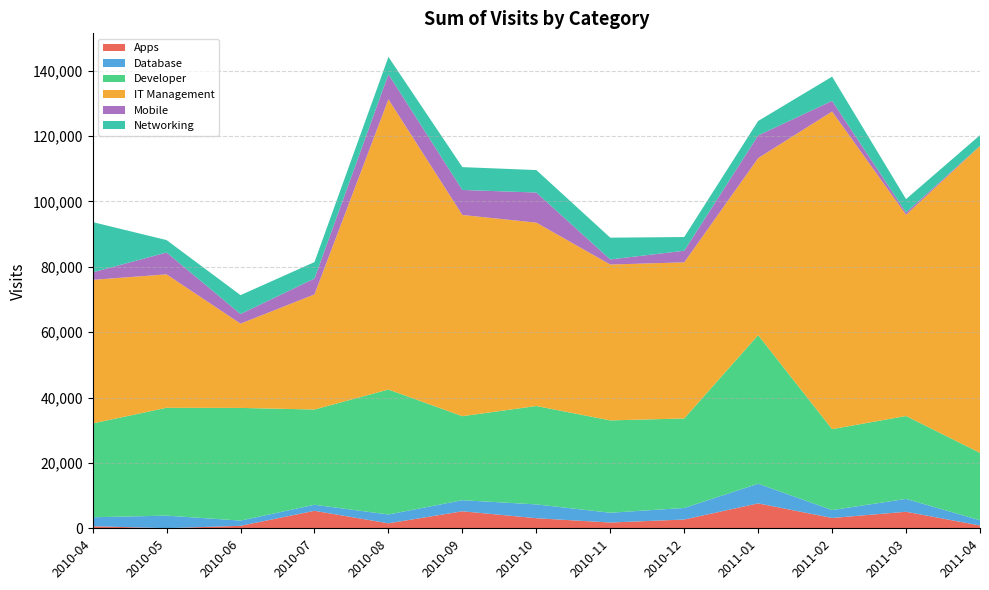

Reading left to right, extract all data points from this chart.

Apps: 2010-04=630	2010-05=33	2010-06=756	2010-07=5346	2010-08=1521	2010-09=5202	2010-10=3083	2010-11=1764	2010-12=2683	2011-01=7621	2011-02=3157	2011-03=5057	2011-04=852
Database: 2010-04=2742	2010-05=3842	2010-06=1603	2010-07=1844	2010-08=2704	2010-09=3391	2010-10=4224	2010-11=2994	2010-12=3539	2011-01=6011	2011-02=2422	2011-03=3931	2011-04=1607
Developer: 2010-04=28700	2010-05=32987	2010-06=34463	2010-07=29143	2010-08=38221	2010-09=25697	2010-10=30099	2010-11=28248	2010-12=27370	2011-01=45449	2011-02=24755	2011-03=25360	2011-04=20616
IT Management: 2010-04=43923	2010-05=40810	2010-06=25777	2010-07=35215	2010-08=88778	2010-09=61546	2010-10=56086	2010-11=47666	2010-12=47757	2011-01=54150	2011-02=97146	2011-03=61550	2011-04=93866
Mobile: 2010-04=2286	2010-05=6686	2010-06=2941	2010-07=4853	2010-08=7659	2010-09=7652	2010-10=9209	2010-11=1568	2010-12=3544	2011-01=6930	2011-02=3255	2011-03=706	2011-04=60
Networking: 2010-04=15381	2010-05=3793	2010-06=5776	2010-07=5025	2010-08=5302	2010-09=6983	2010-10=6873	2010-11=6652	2010-12=4198	2011-01=4428	2011-02=7416	2011-03=4084	2011-04=3247